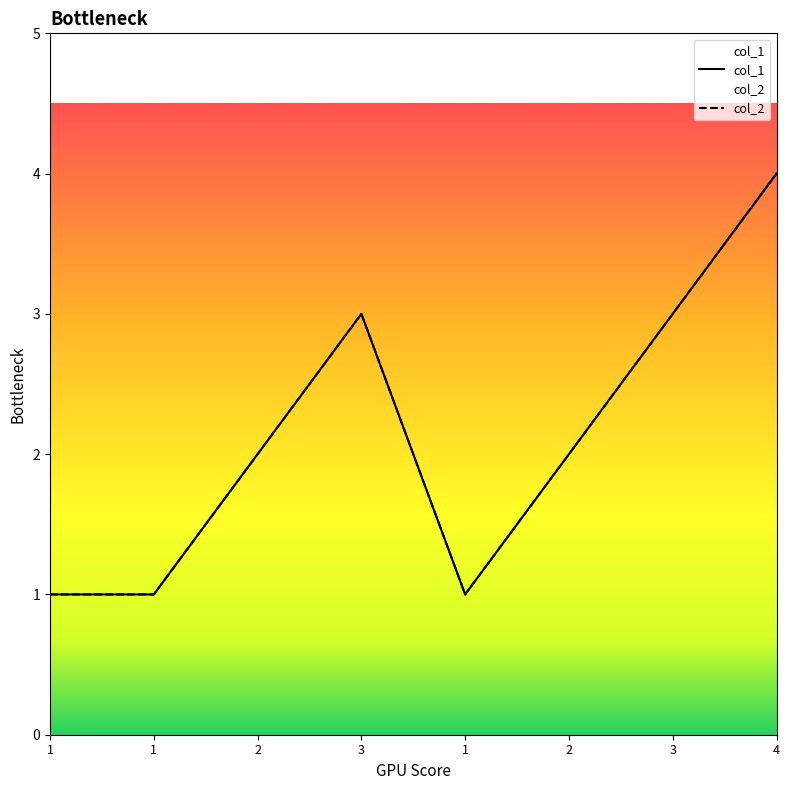

What is the approximate value of col_2 at 2?

2